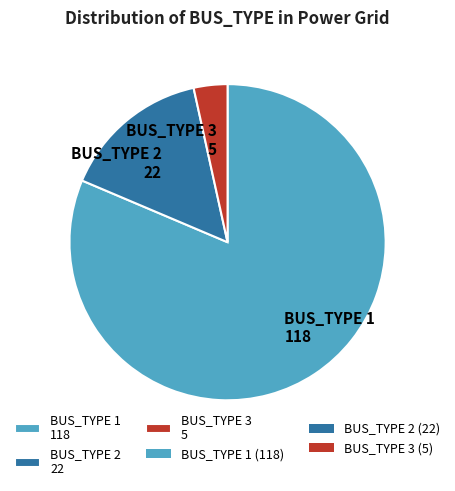

Rank the categories by value from highest to lowest.

BUS_TYPE 1 118, BUS_TYPE 2 22, BUS_TYPE 3 5